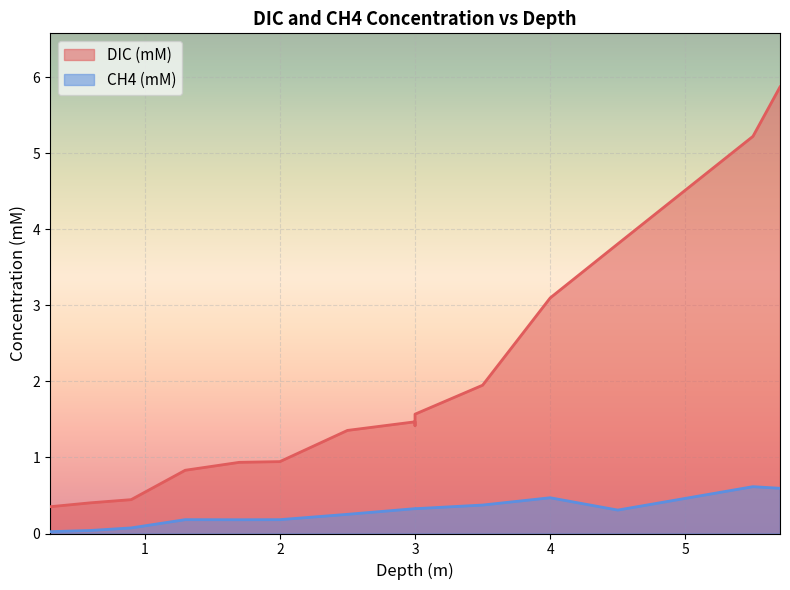

Reading left to right, transcribe all the data shown in this chart.

DIC (mM): 0.4	0.4	0.4	0.8	0.9	0.9	1.4	1.5	1.4	1.6	1.9	3.1	3.8	5.2	5.9
CH4 (mM): 0.0	0.0	0.1	0.2	0.2	0.2	0.3	0.3	0.3	0.3	0.4	0.5	0.3	0.6	0.6